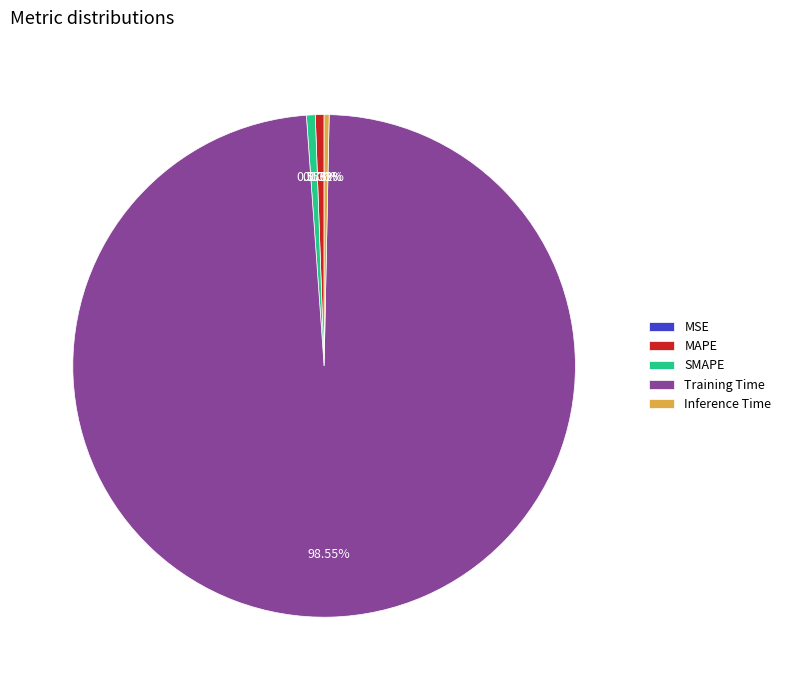

Does any single category account for the majority?

Yes